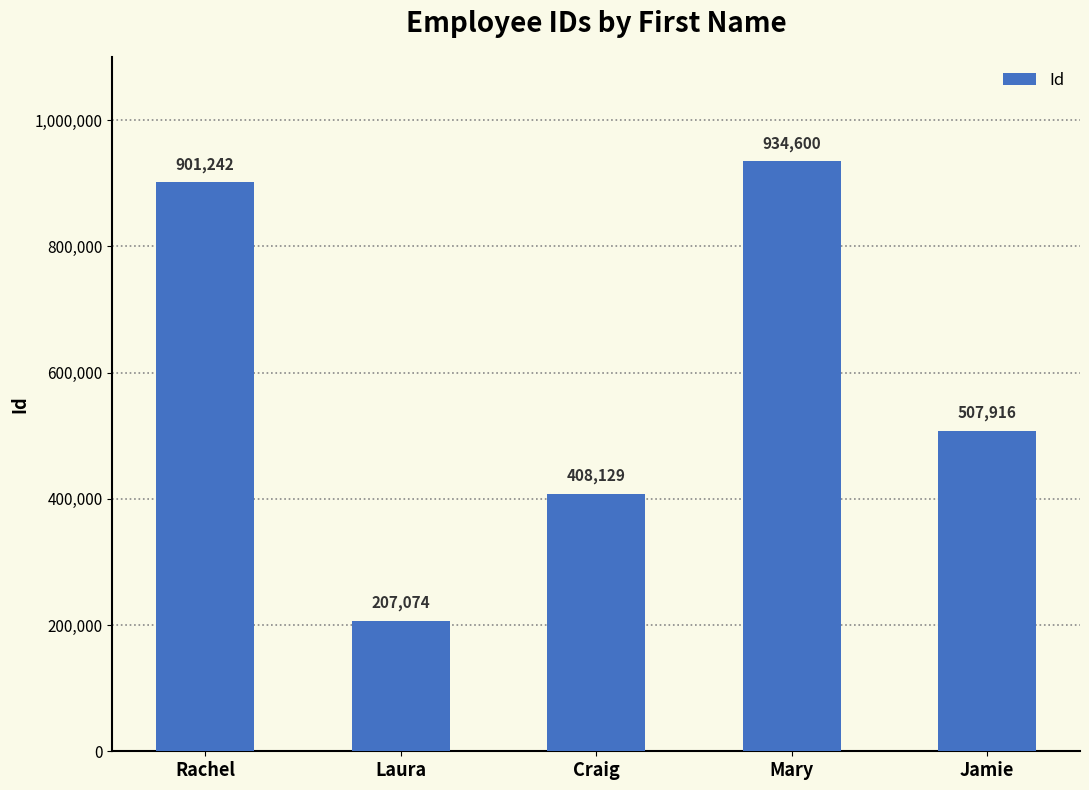

What value does the data have at Mary?

934600